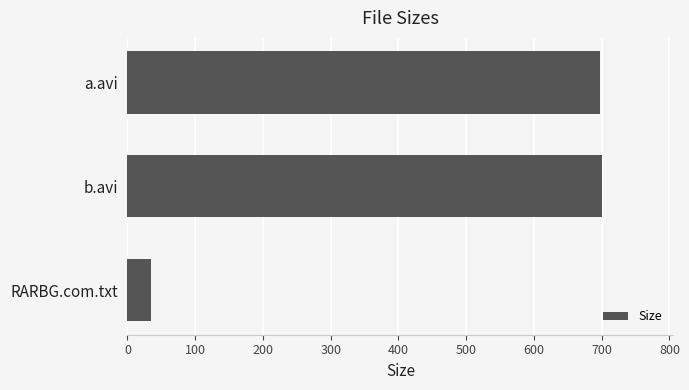

Are the bars horizontal?

Yes